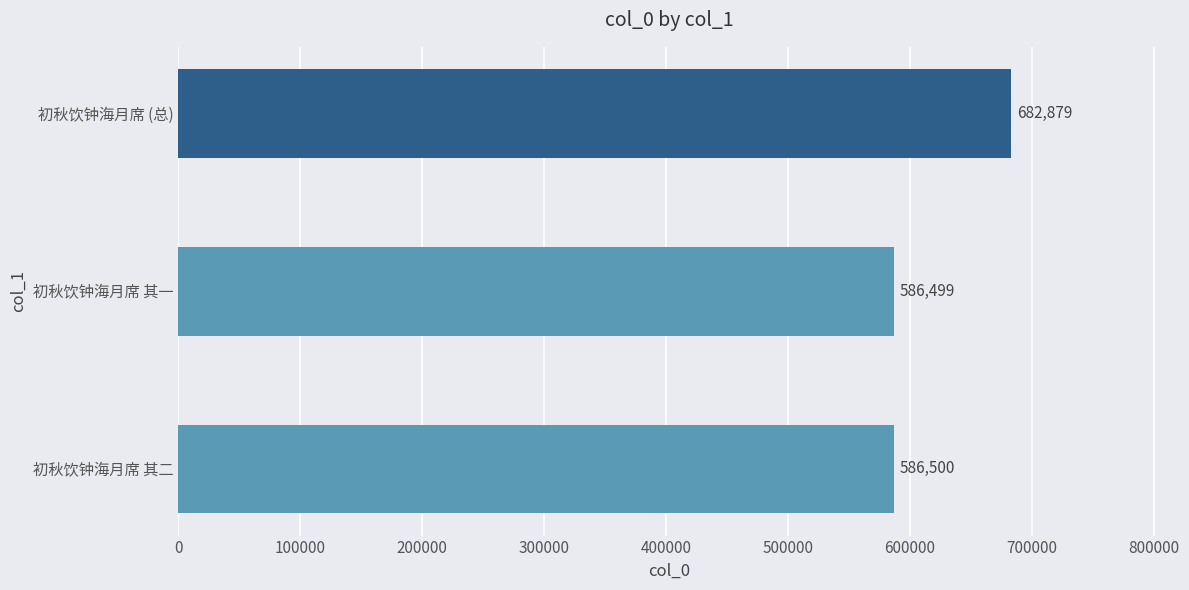

Where is the data nearest to the value 634689?

初秋饮钟海月席 其二